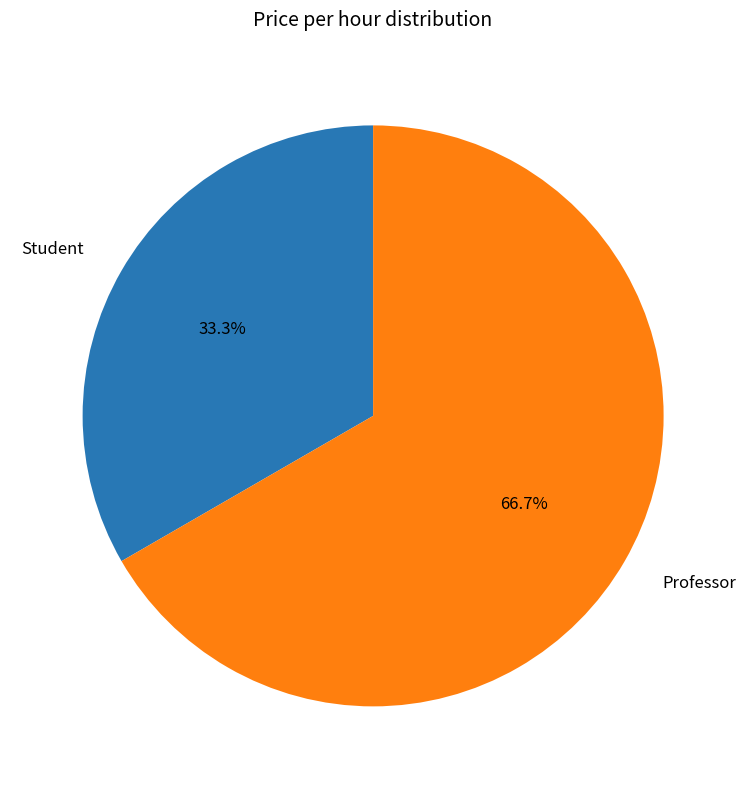

How many slices are in this pie chart?

2